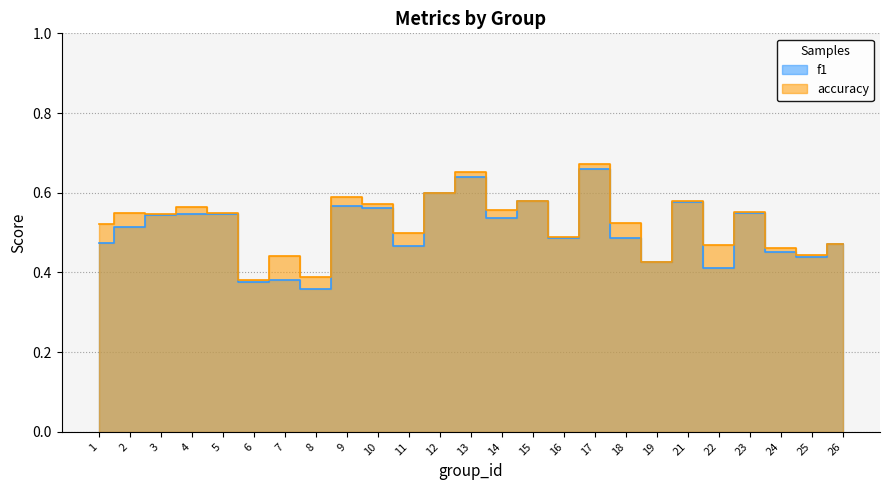

In f1, how many points are lower than both neighbors (excluding endpoints)?

8